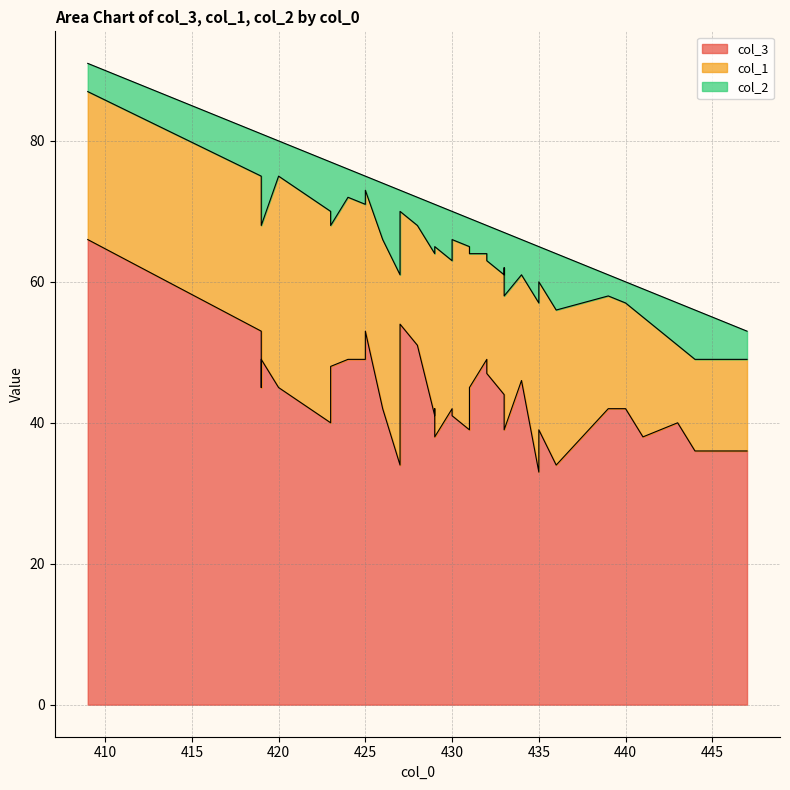

Which series has the largest range (max minus min)?

col_3